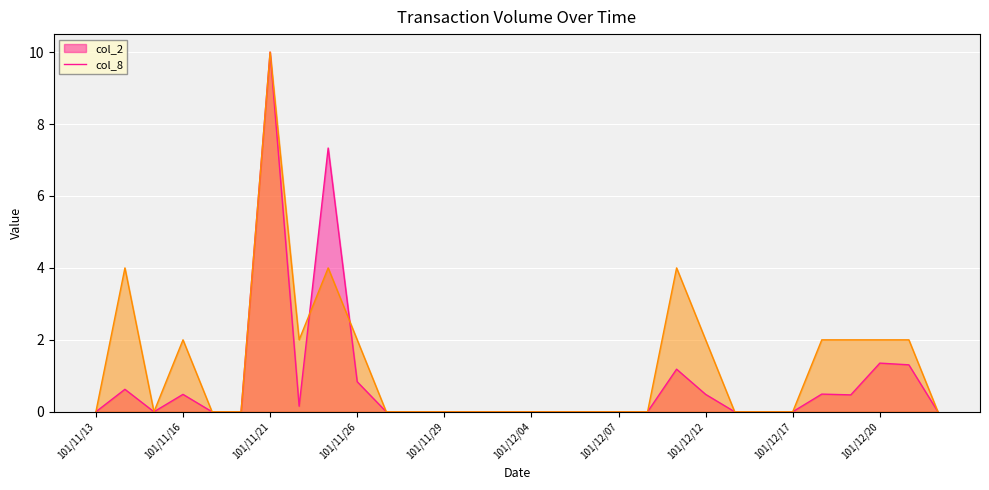

What are all the series names shown in the legend?

col_2, col_8